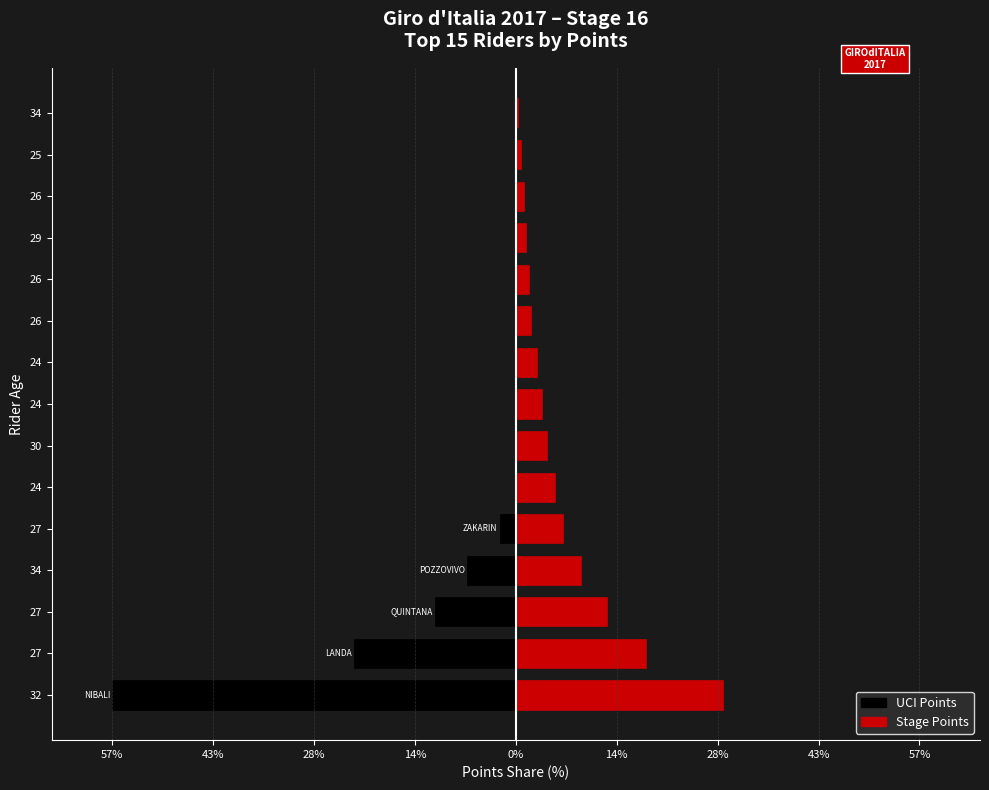

Does the chart contain stacked bars?

No